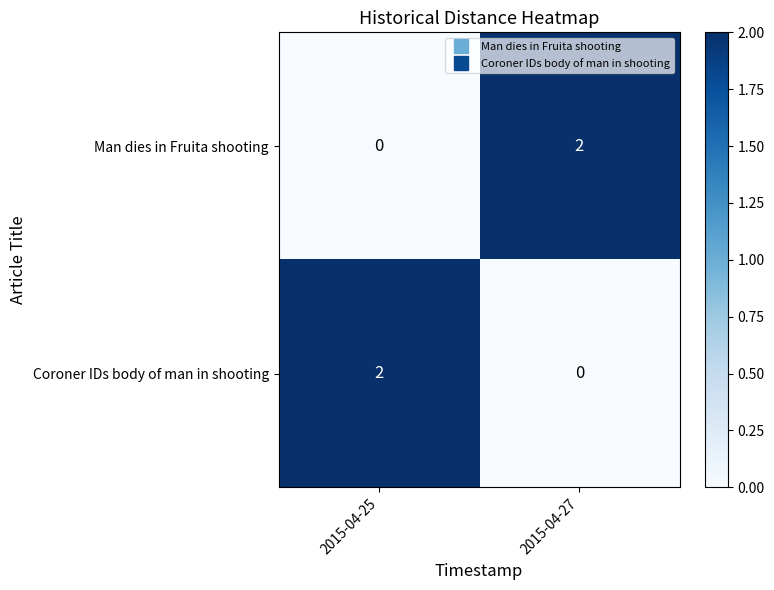

Is it true that Coroner IDs body of man in shooting equals -1 at 2015-04-27?

False